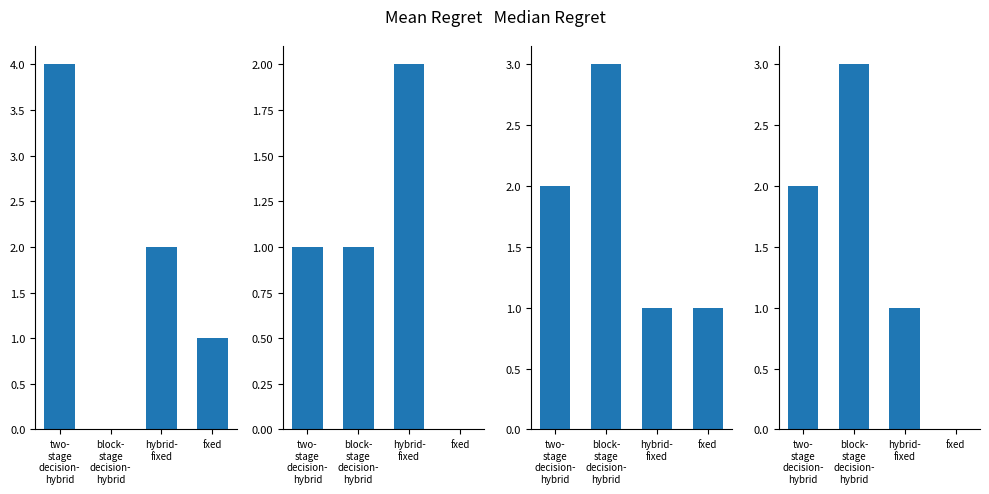

Reading right to left, list all the values displayed in this chart.

col_8: fxed=1	hybrid-
fixed=2	block-
stage
decision-
hybrid=0	two-
stage
decision-
hybrid=4
col_13: fxed=0	hybrid-
fixed=2	block-
stage
decision-
hybrid=1	two-
stage
decision-
hybrid=1
col_22: fxed=1	hybrid-
fixed=1	block-
stage
decision-
hybrid=3	two-
stage
decision-
hybrid=2
col_54: fxed=0	hybrid-
fixed=1	block-
stage
decision-
hybrid=3	two-
stage
decision-
hybrid=2